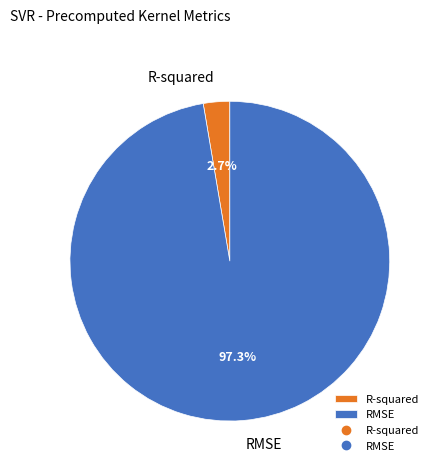

The R-squared slice represents 9% of the pie. True or false?

False